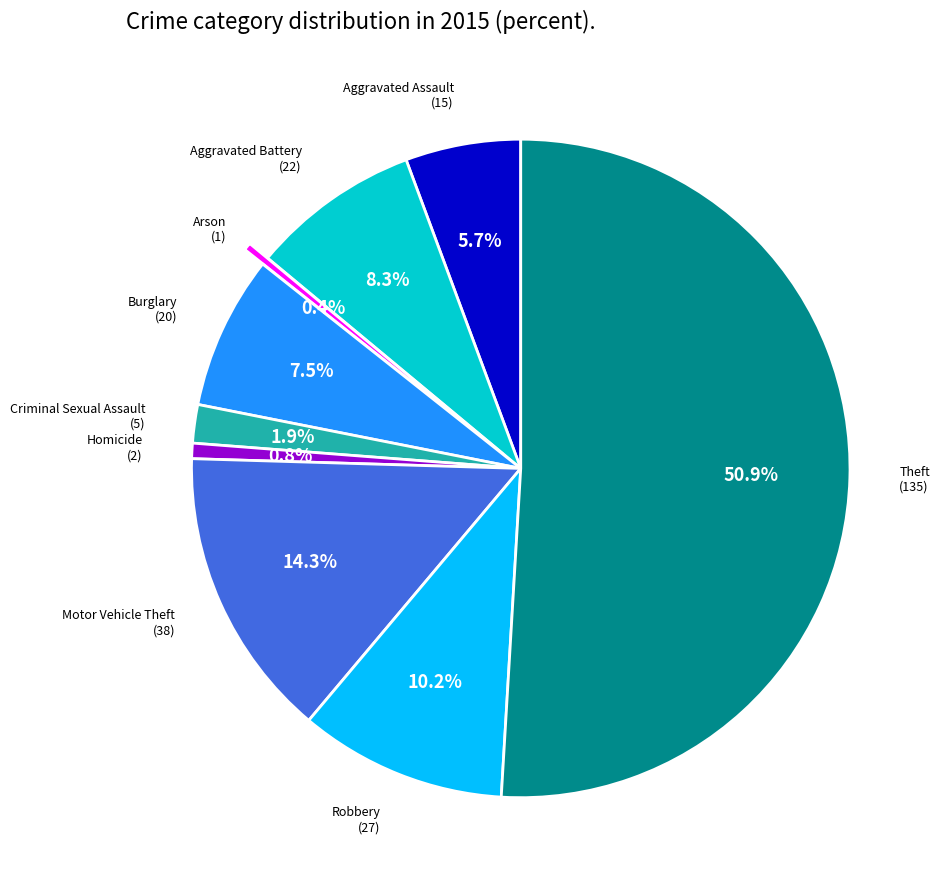

How many segments does this pie chart have?

9